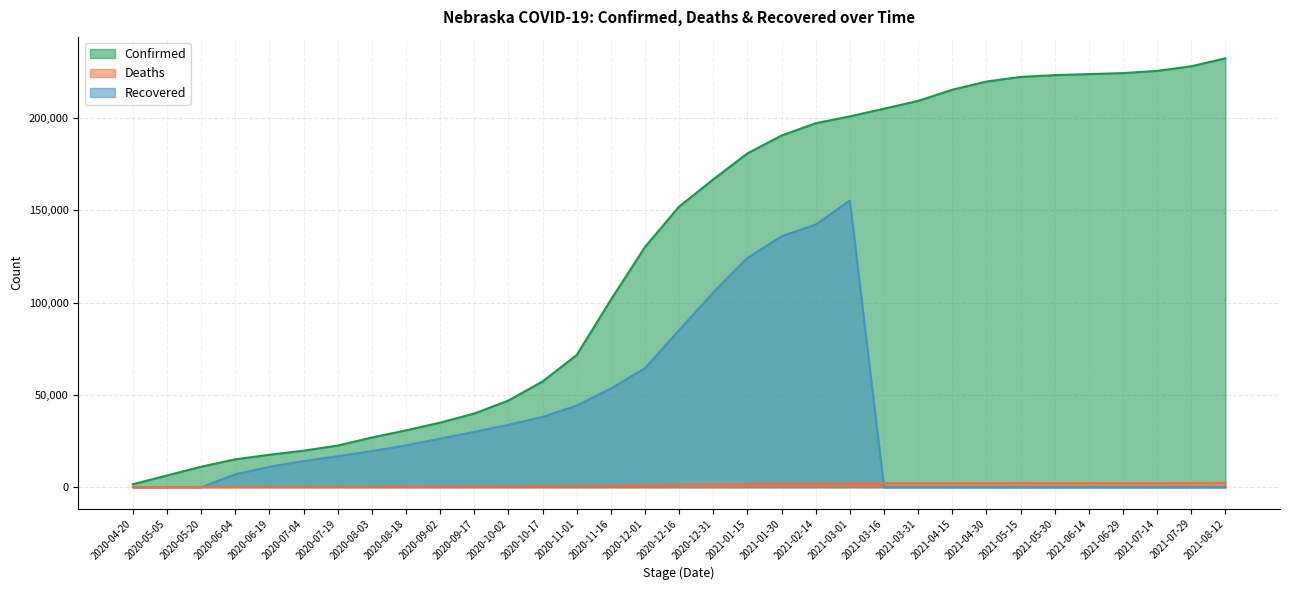

What is the label of the 2nd point from the right?

2021-07-29